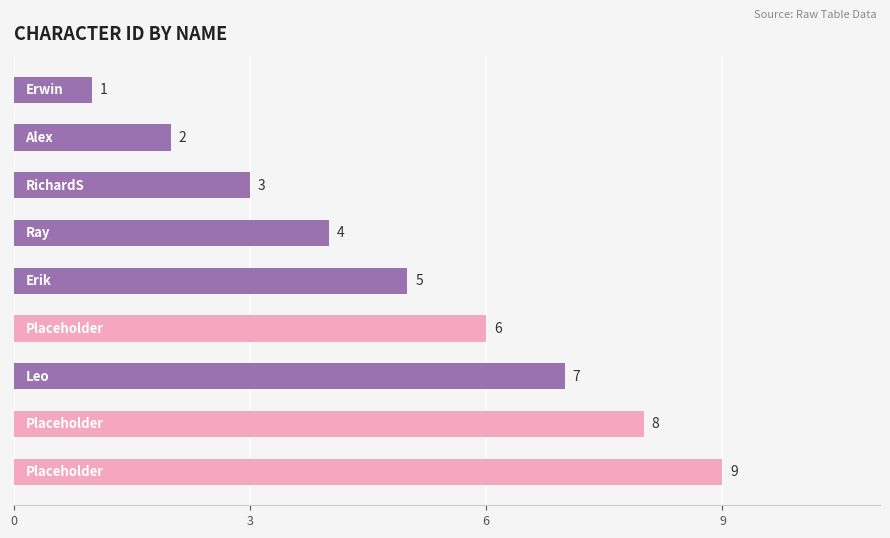

What is the value of the 3rd bar from the top?

3